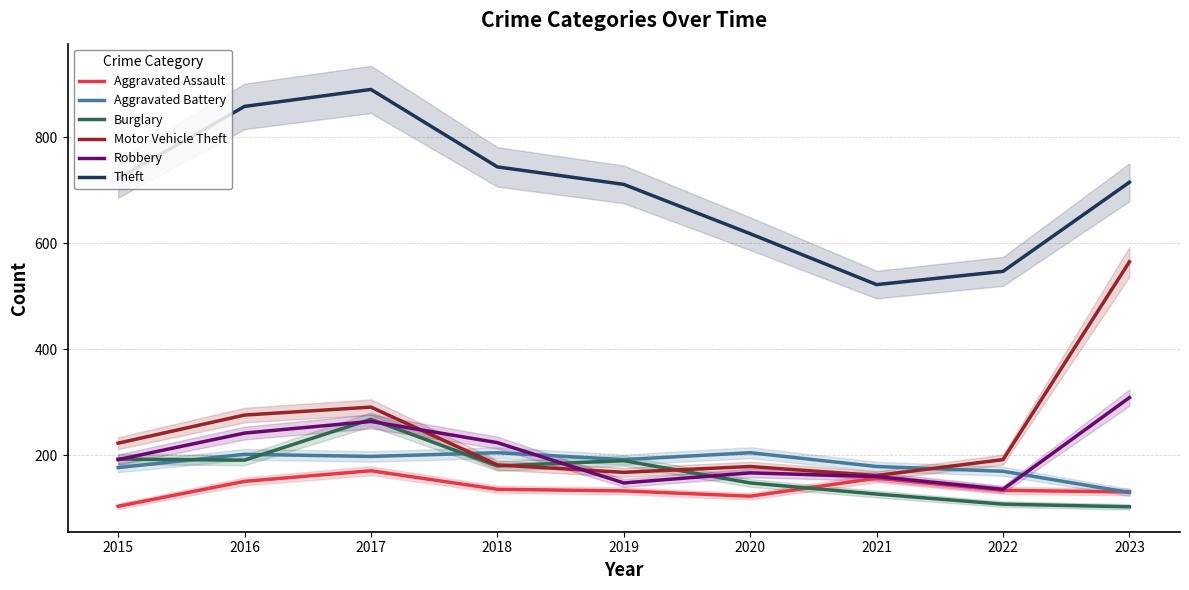

In Burglary, how many points are higher than both neighbors (excluding endpoints)?

2